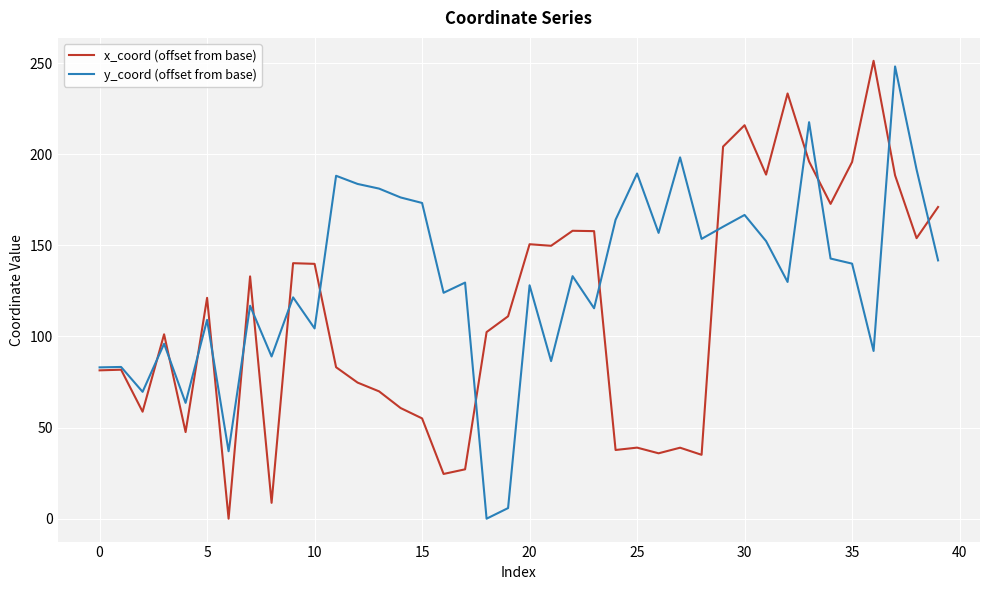

Which series has the largest total across all categories?

y_coord (offset from base)